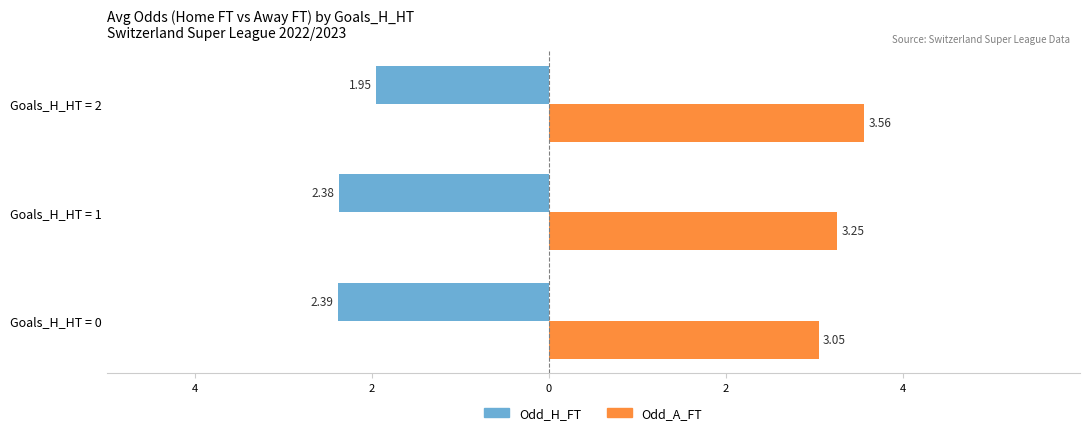

At how many categories does at least one series exceed 0?

3